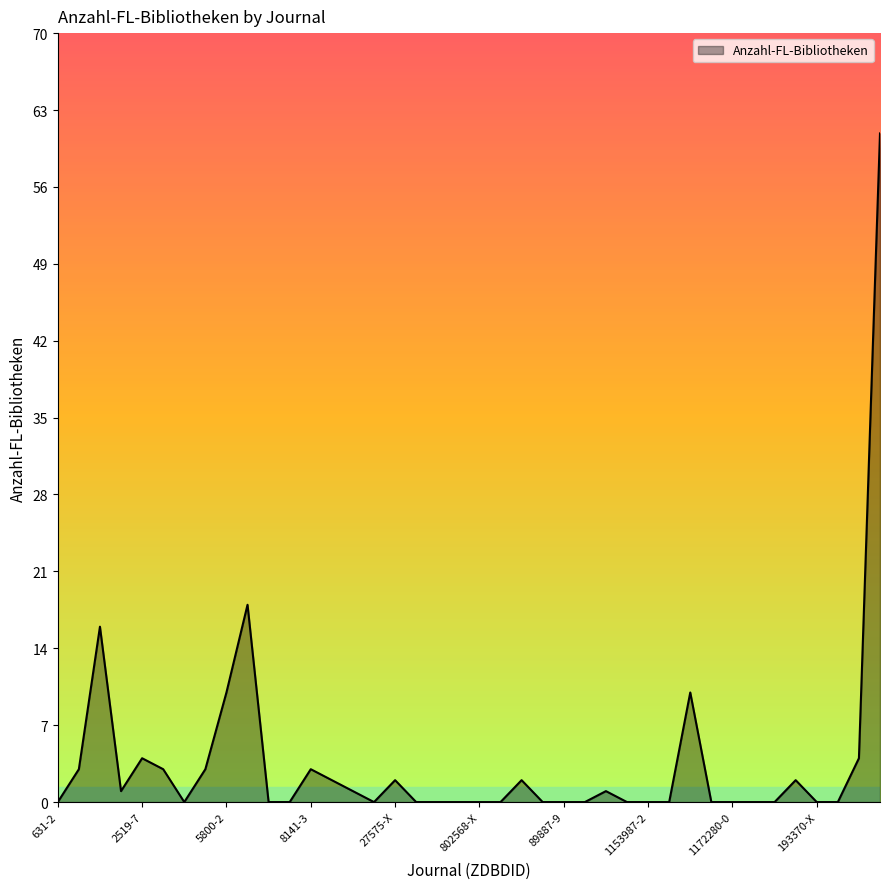

What is the maximum value shown in the chart?

61